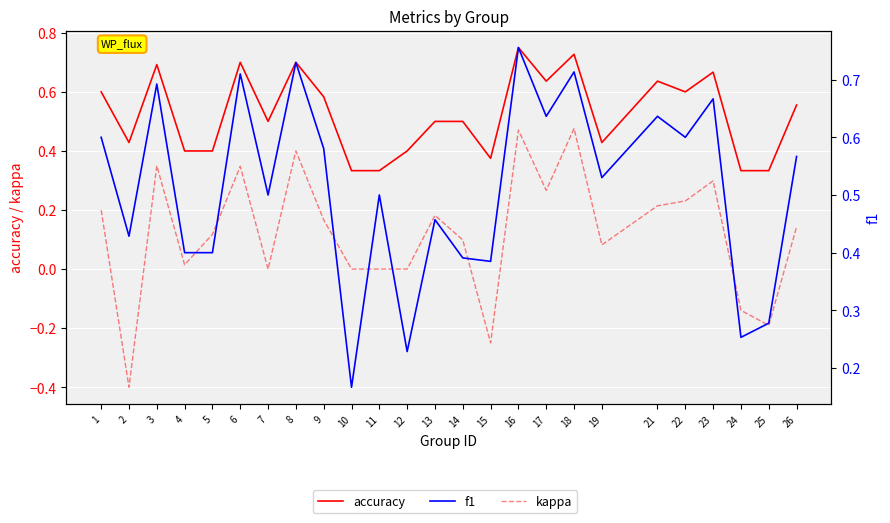

Reading left to right, list all the values displayed in this chart.

accuracy: 1=0.6	2=0.4	3=0.7	4=0.4	5=0.4	6=0.7	7=0.5	8=0.7	9=0.6	10=0.3	11=0.3	12=0.4	13=0.5	14=0.5	15=0.4	16=0.8	17=0.6	18=0.7	19=0.4	21=0.6	22=0.6	23=0.7	24=0.3	25=0.3	26=0.6
kappa: 1=0.2	2=-0.4	3=0.4	4=0.0	5=0.1	6=0.3	7=0.0	8=0.4	9=0.2	10=0.0	11=0.0	12=0.0	13=0.2	14=0.1	15=-0.2	16=0.5	17=0.3	18=0.5	19=0.1	21=0.2	22=0.2	23=0.3	24=-0.1	25=-0.2	26=0.1
f1: 1=0.6	2=0.4	3=0.7	4=0.4	5=0.4	6=0.7	7=0.5	8=0.7	9=0.6	10=0.2	11=0.5	12=0.2	13=0.5	14=0.4	15=0.4	16=0.8	17=0.6	18=0.7	19=0.5	21=0.6	22=0.6	23=0.7	24=0.3	25=0.3	26=0.6